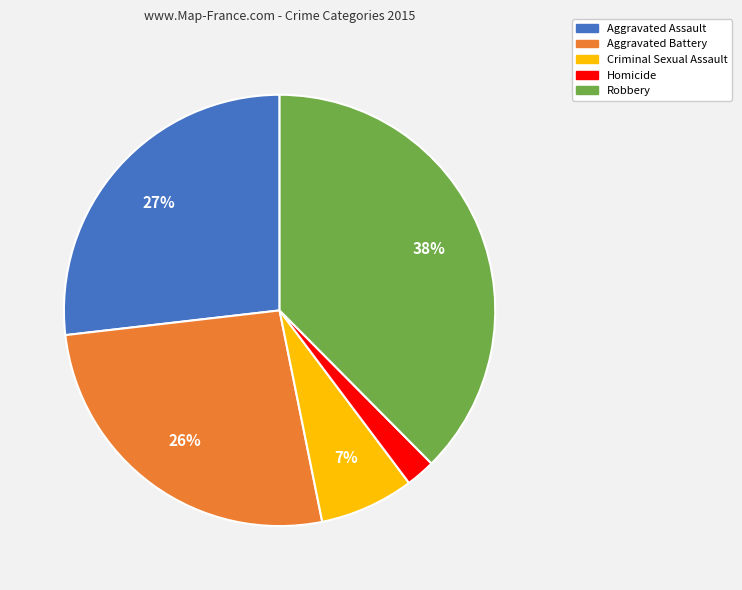

Is there any slice that represents more than half of the pie?

No